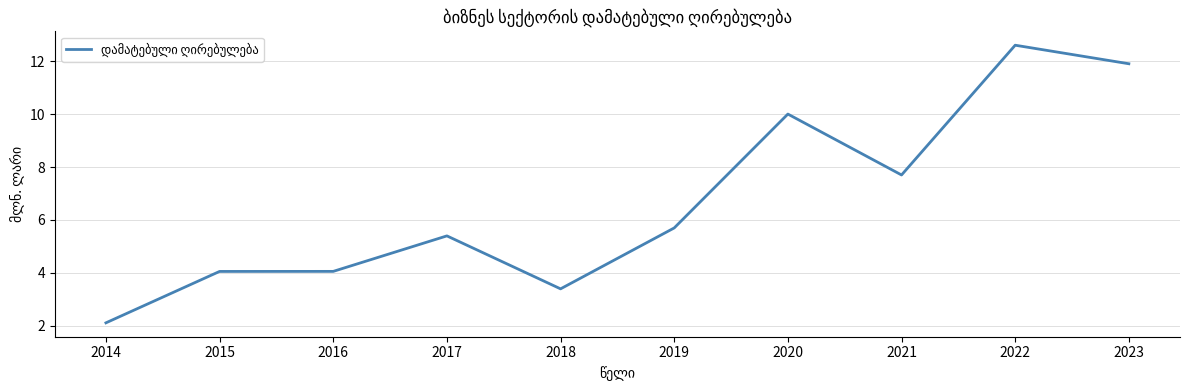

Is it true that the value at 2022 is 12.6?

True